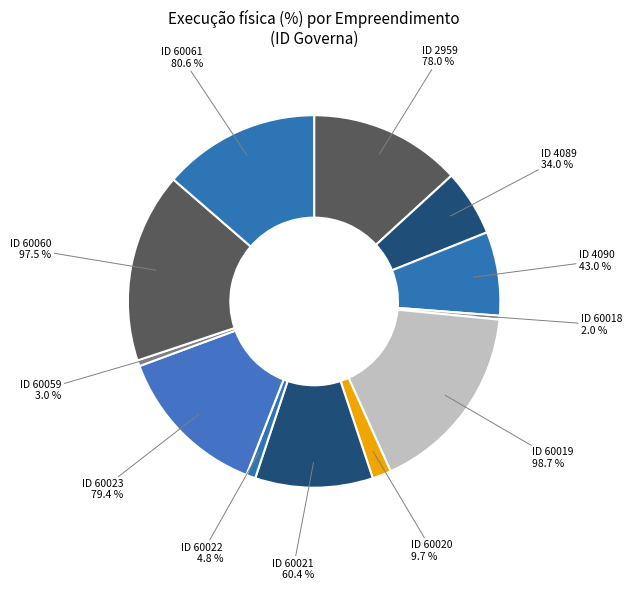

What is the smallest slice in the pie chart?

60018